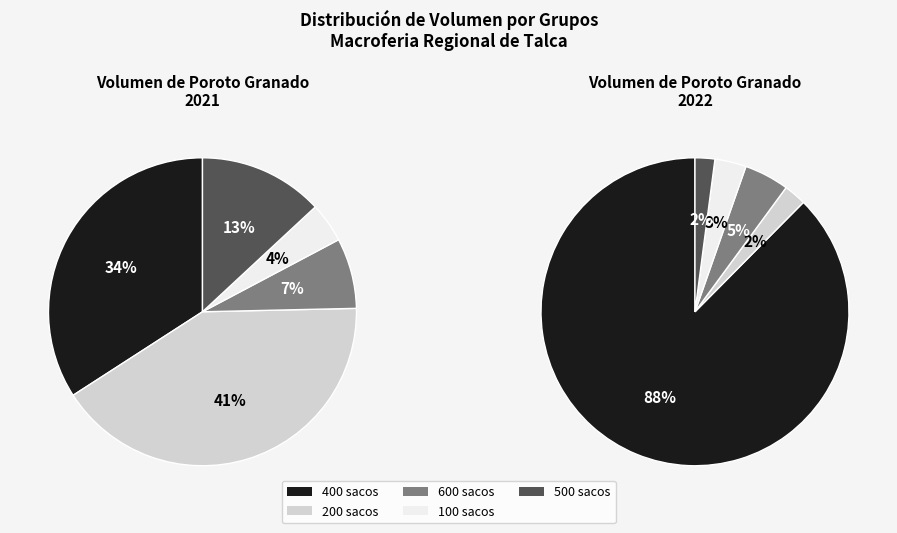

Is it true that 1200 is 20% of the pie?

False